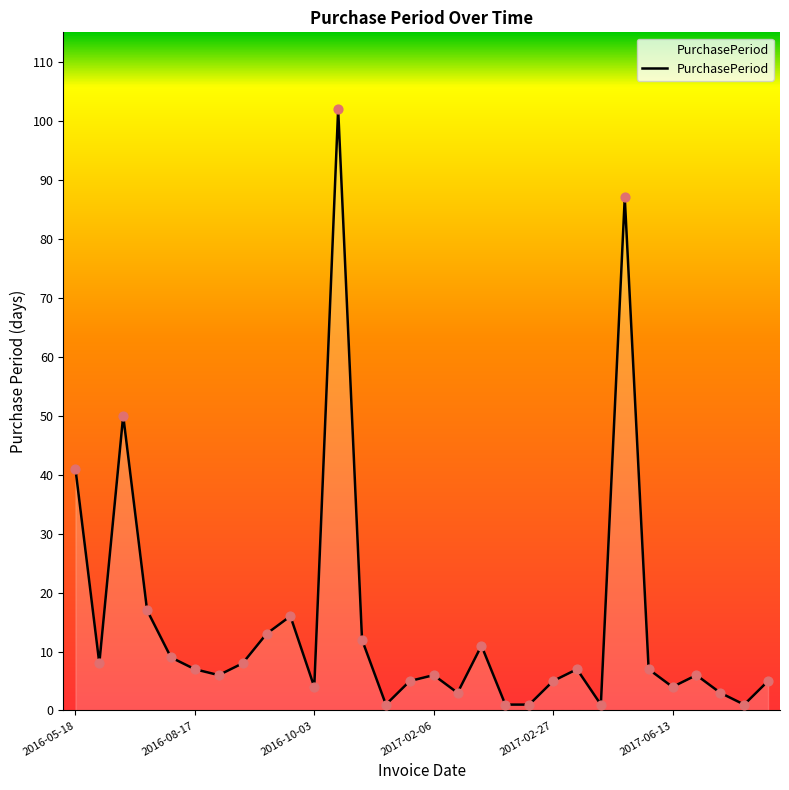

What is the greatest value displayed?

102